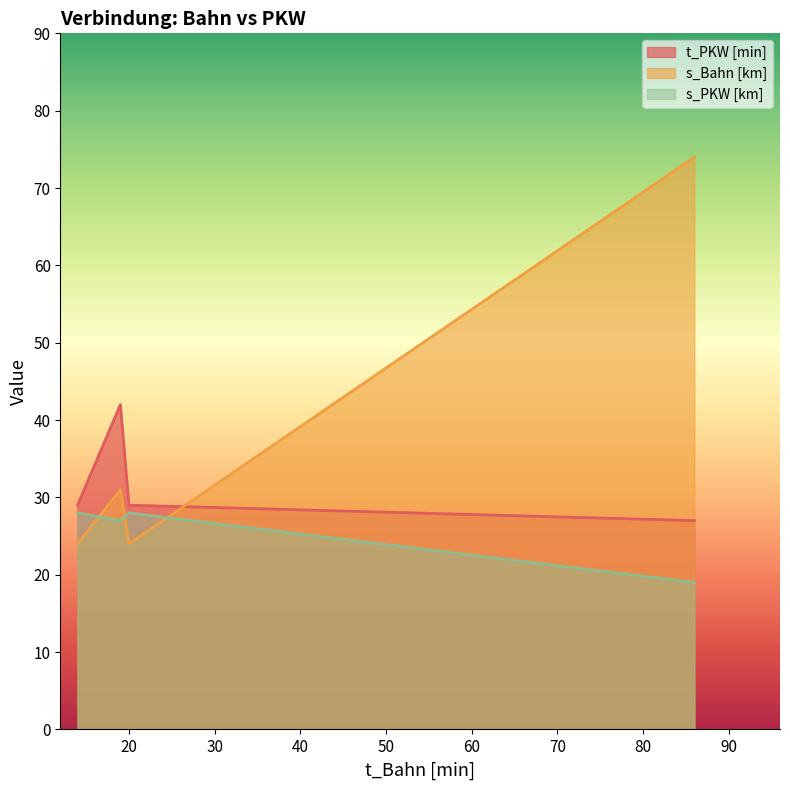

The value of t_PKW [min] at 86 is 27. True or false?

True